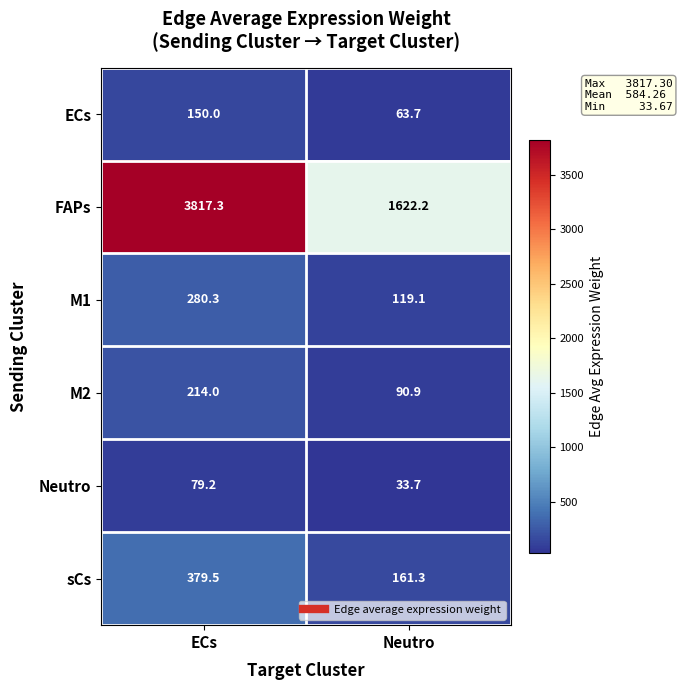

The value of M2 at ECs is 214.0. True or false?

True